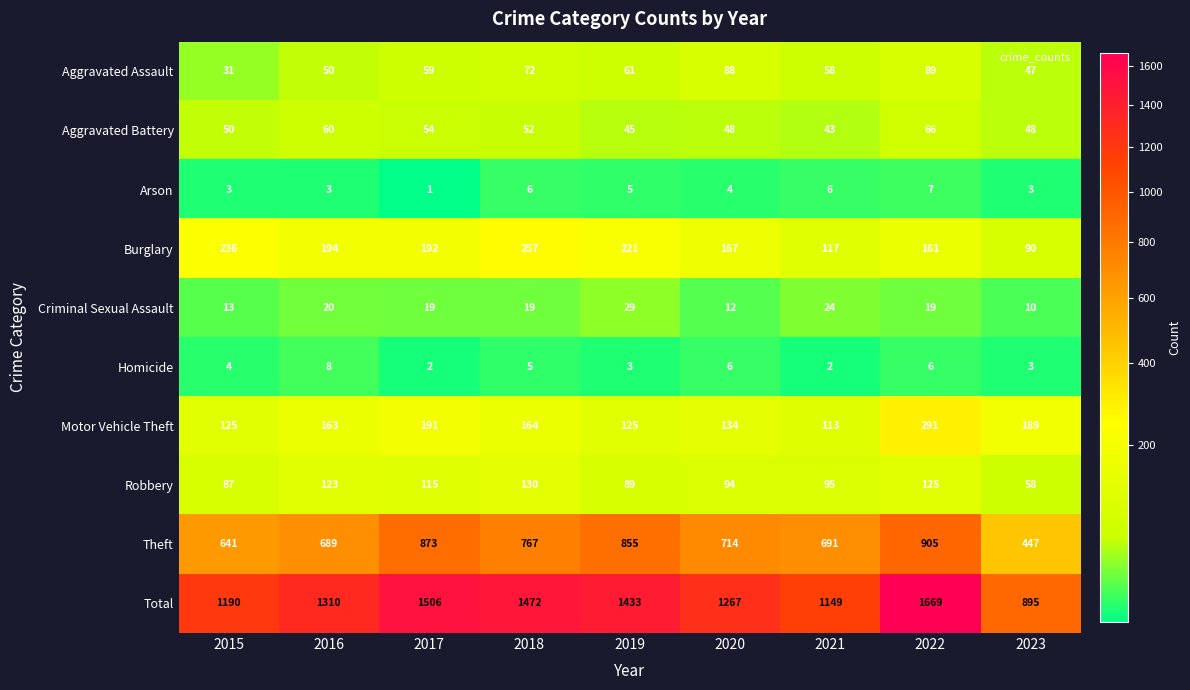

Which category has the highest value across all series?

2022